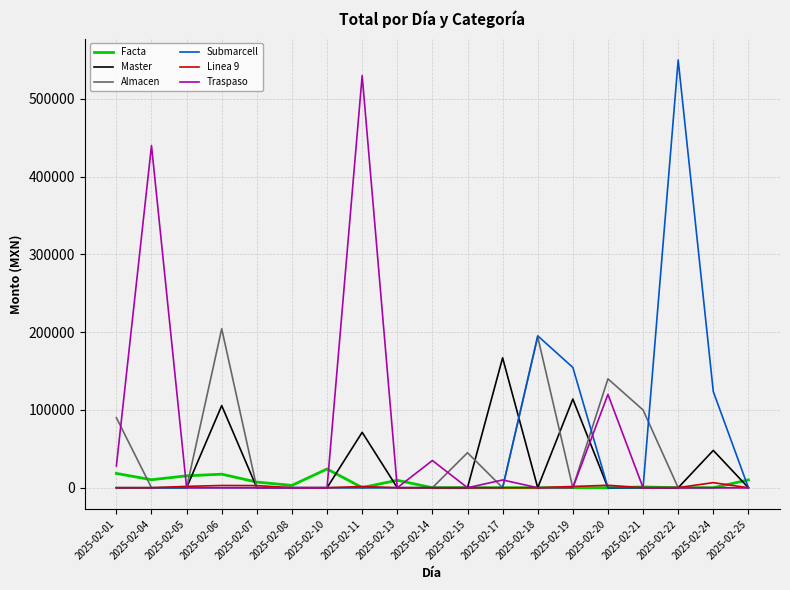

Which label corresponds to the largest value in the chart?

2025-02-22